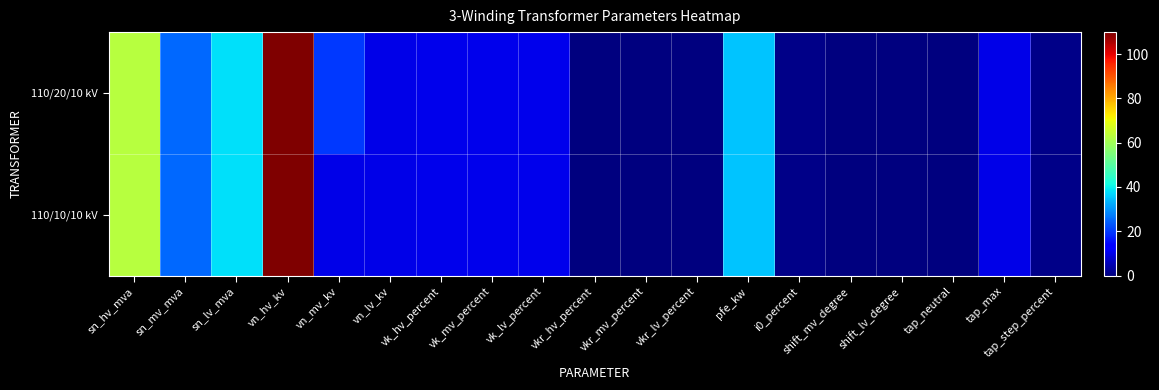

Rank the series by their maximum value, from highest to lowest.

110/20/10 kV, 110/10/10 kV